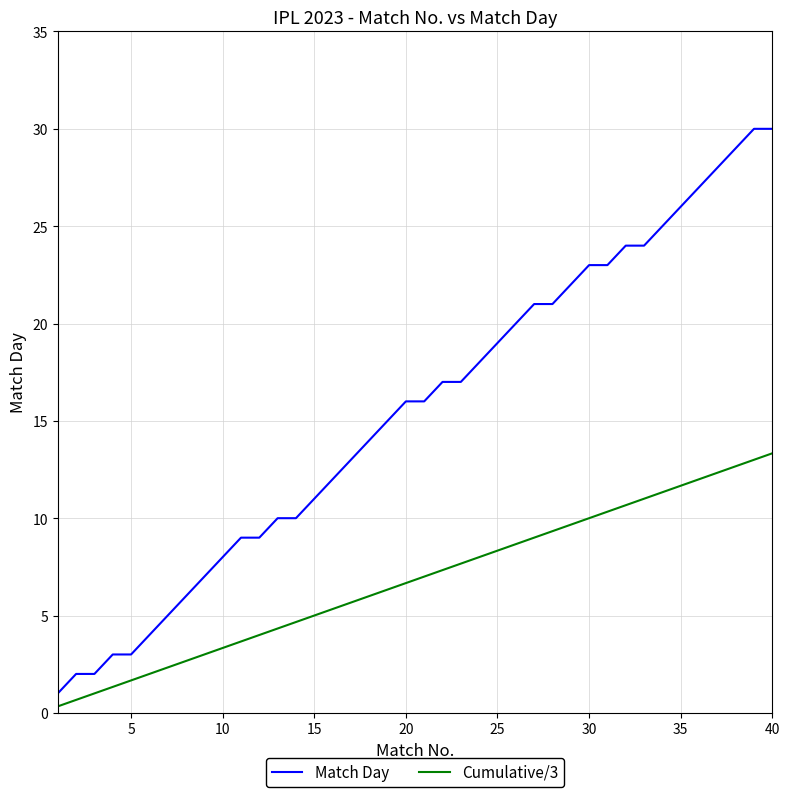

Which series has the largest range (max minus min)?

Match Day